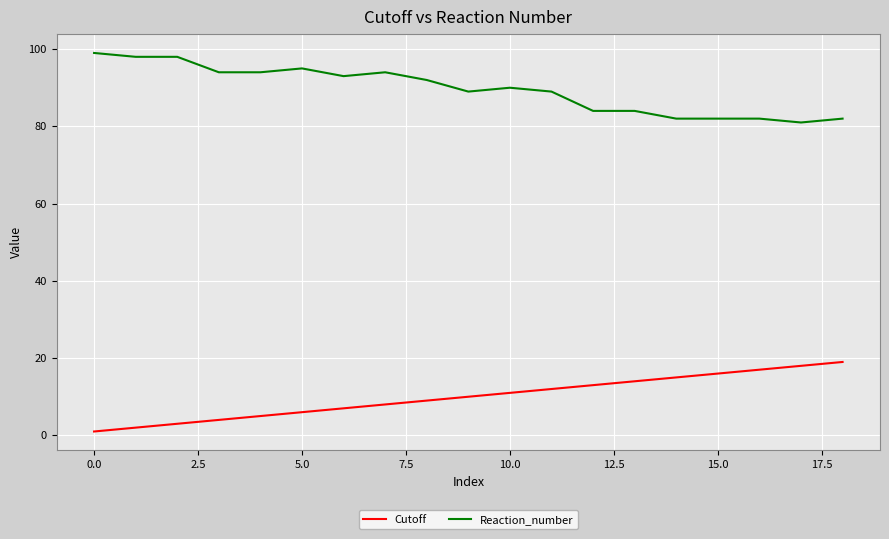

What is the difference between the maximum and minimum values in the Reaction_number series?

18